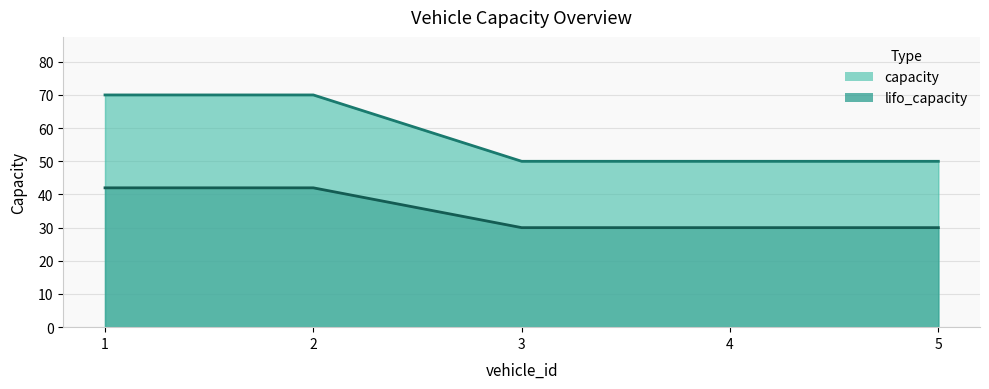

Reading left to right, what are all the values shown in this chart?

capacity: 70	70	50	50	50
lifo_capacity: 42	42	30	30	30